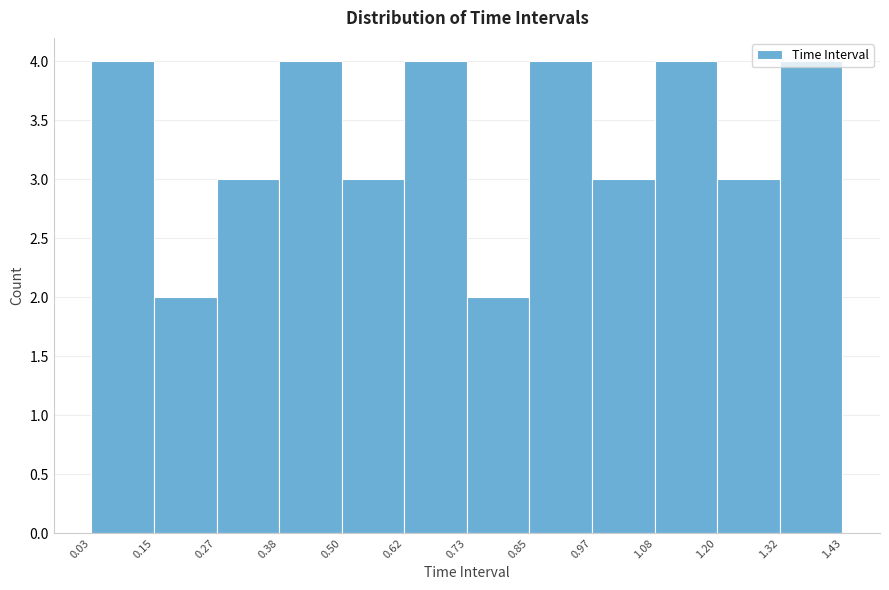

Reading left to right, list every bar in this chart as the range it spans on the x-axis followed by its height. The values are not printed on the chart, so give them approximately, as read against the axis.

0.03 to 0.15: 4
0.15 to 0.27: 2
0.27 to 0.38: 3
0.38 to 0.50: 4
0.50 to 0.62: 3
0.62 to 0.73: 4
0.73 to 0.85: 2
0.85 to 0.97: 4
0.97 to 1.08: 3
1.08 to 1.20: 4
1.20 to 1.32: 3
1.32 to 1.43: 4